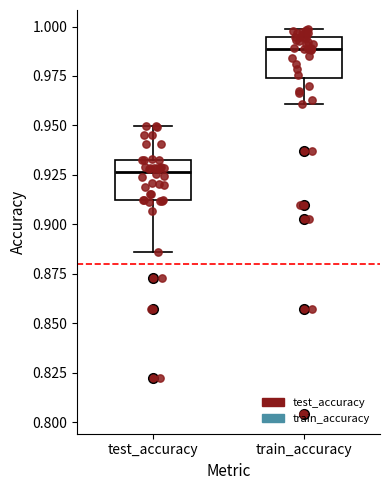

Which box's median line is the highest?

train_accuracy